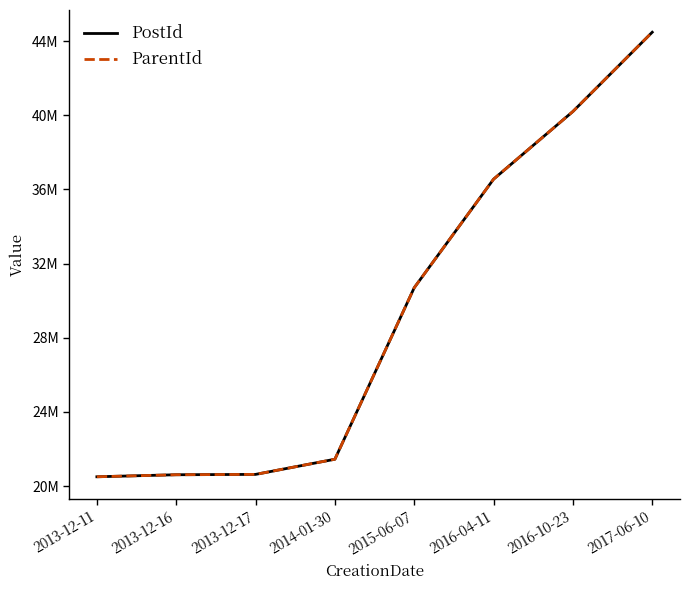

Reading left to right, extract all data points from this chart.

PostId: 20508000	20617305	20636449	21454010	30699041	36550956	40200569	44473728
ParentId: 20508000	20617094	20636397	21454010	30699041	36550956	40200424	44473162